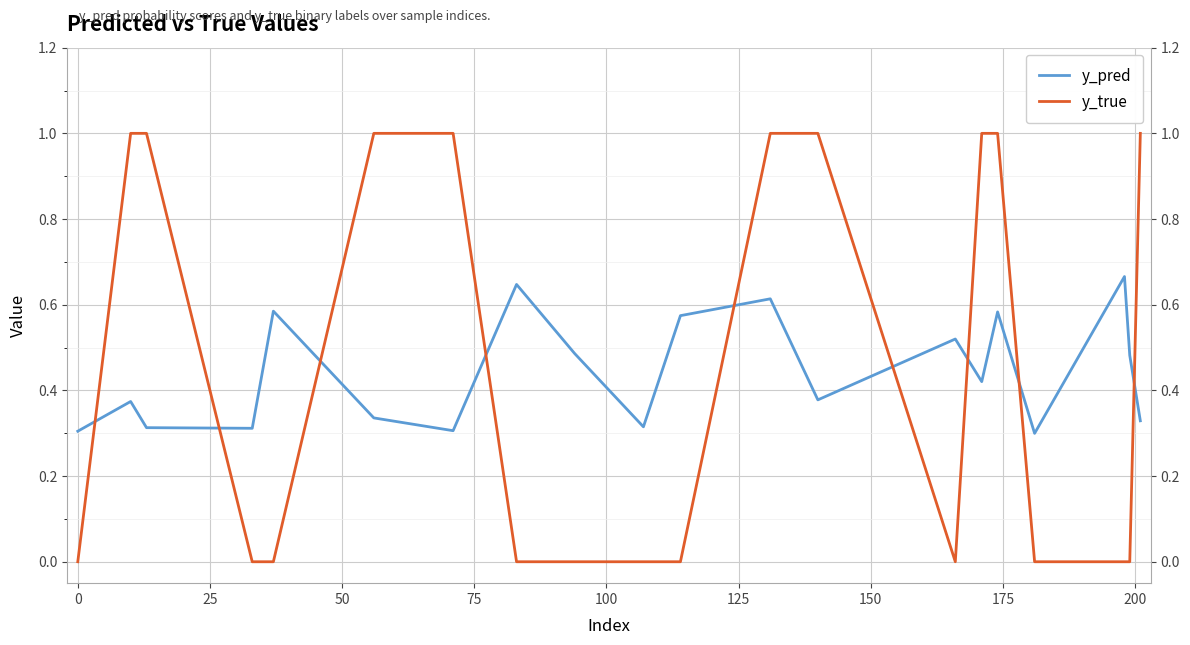

What is the difference between the second highest and second lowest values in the y_true series?

1.0